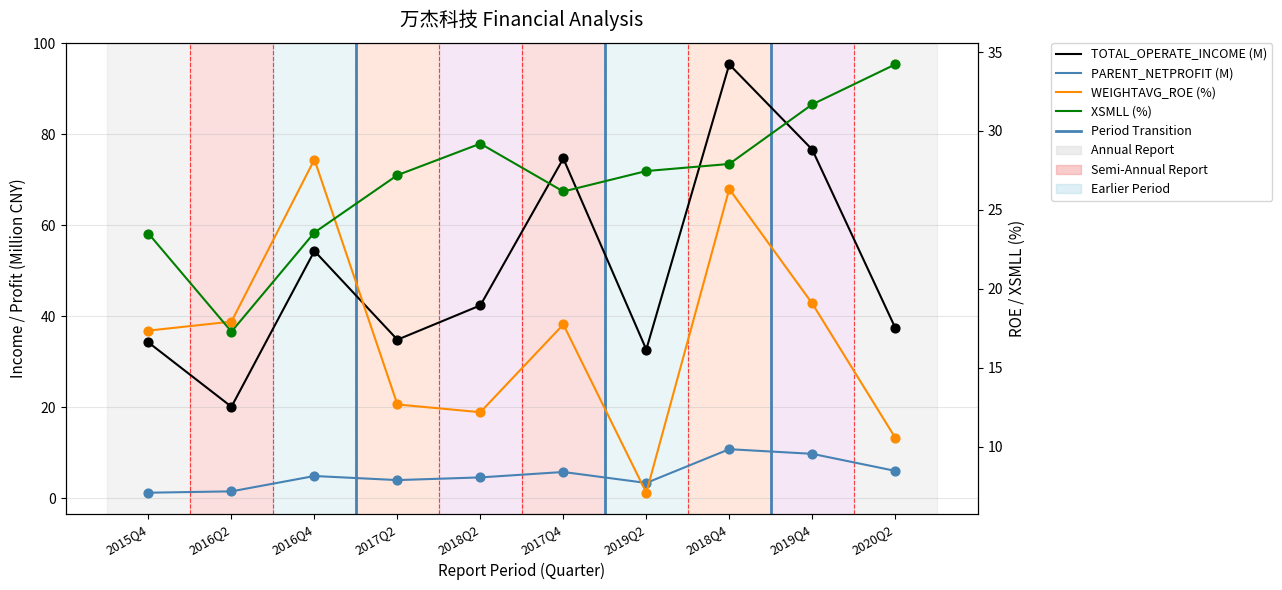

Which series has the widest spread of Y values?

TOTAL_OPERATE_INCOME (M)